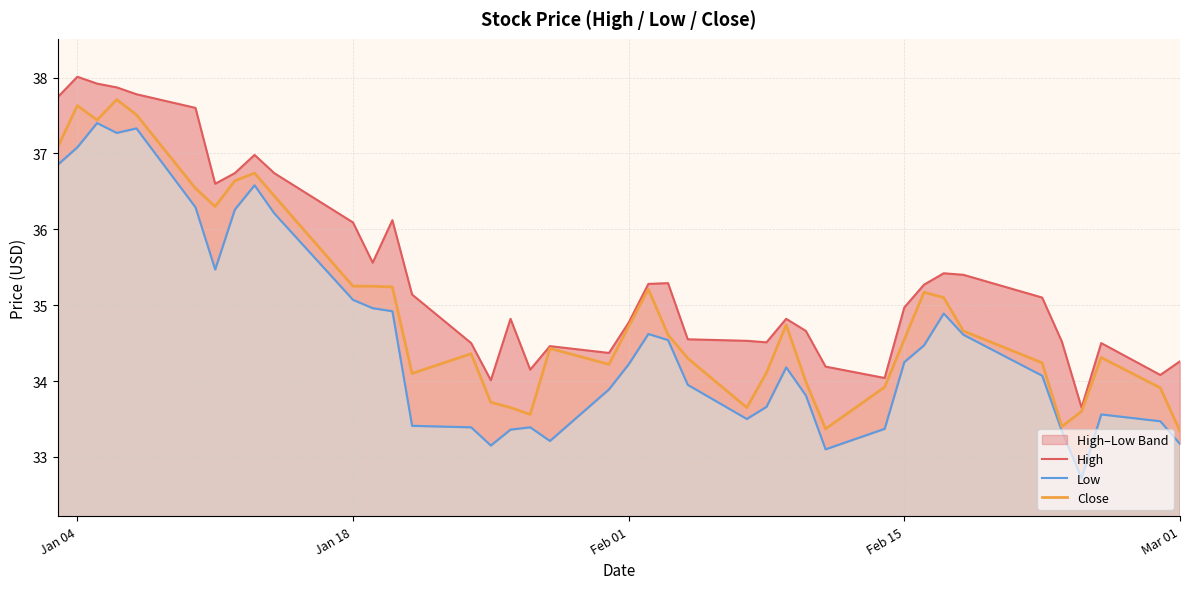

The Close series shows 33.3 at Mar 01. True or false?

True